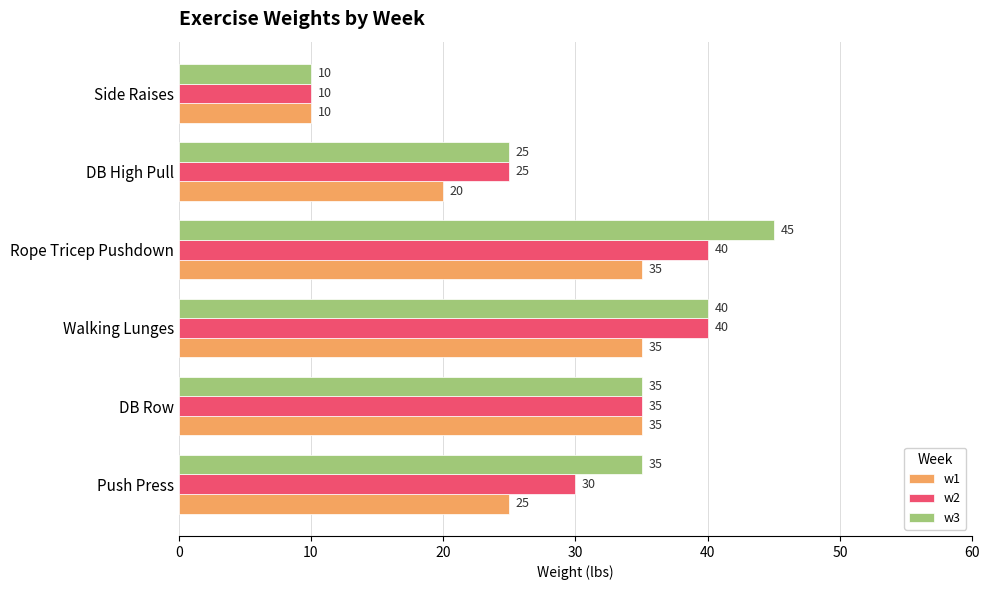

True or false: w3 has a value of 45 at Rope Tricep Pushdown.

True